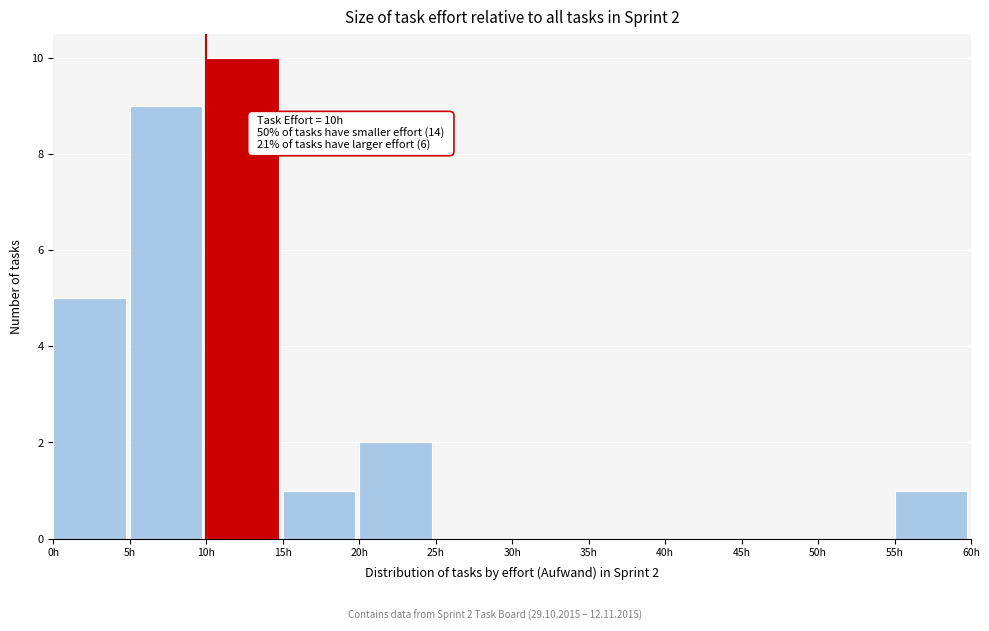

Which range on the x-axis has the tallest bar?

10 to 15